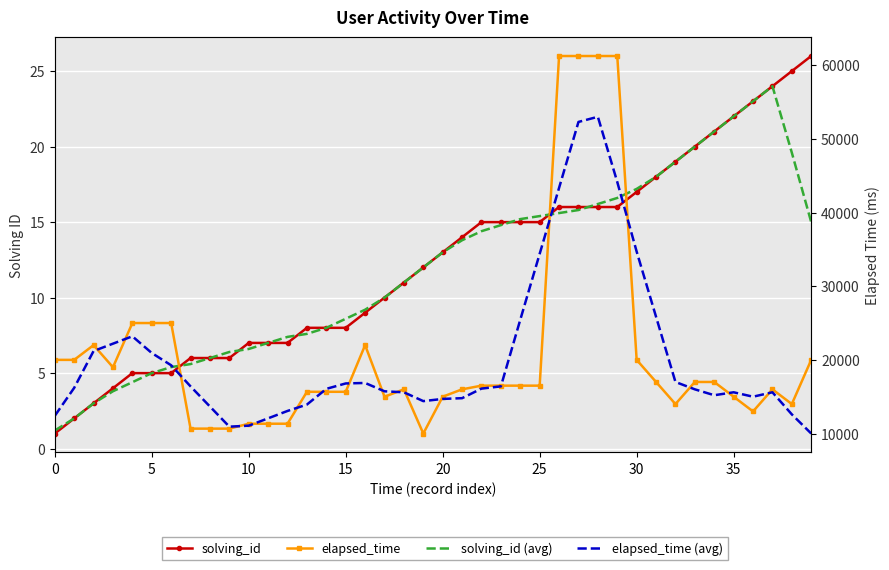

What value does the elapsed_time (avg) series have at 12?

13066.2